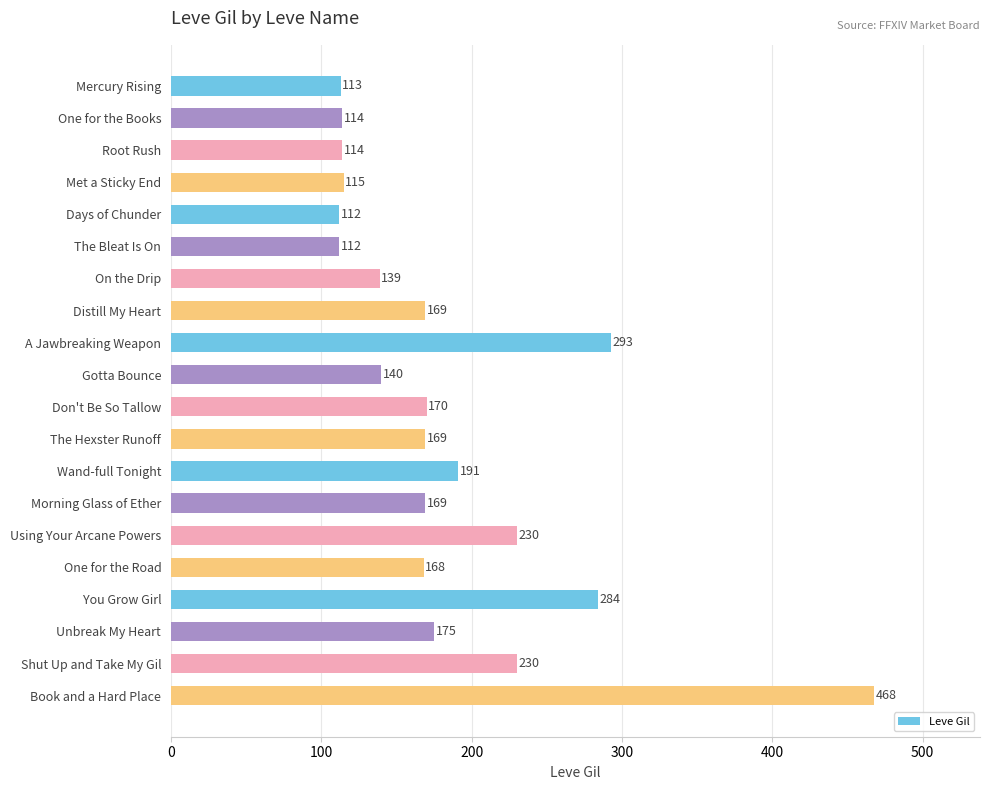

Are the bars horizontal?

Yes